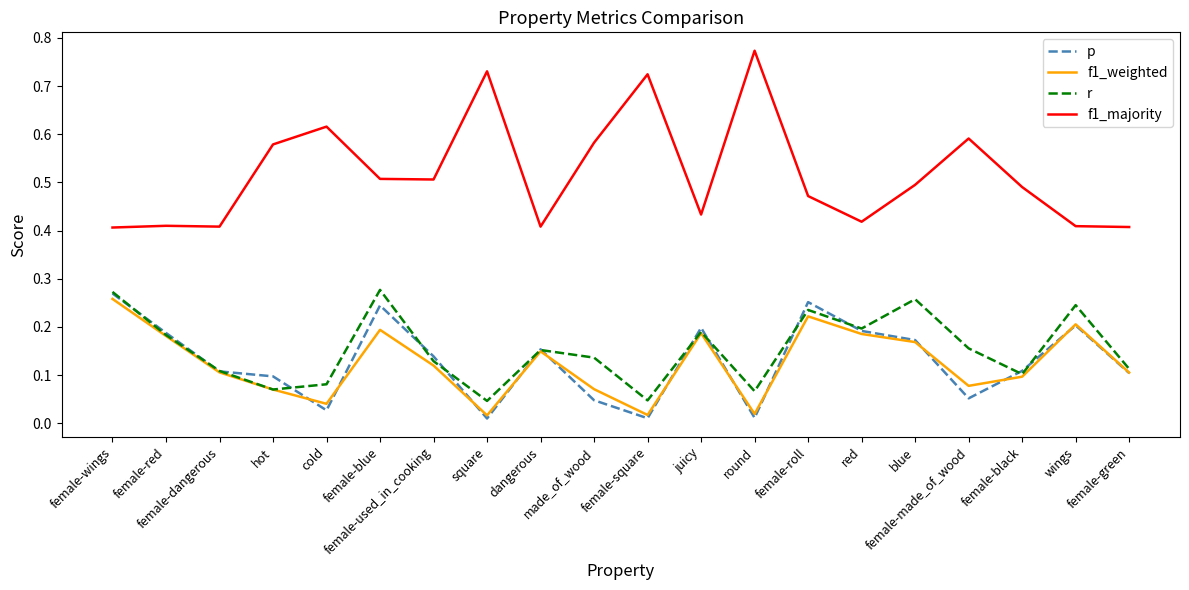

True or false: p has more than 0 points higher than both neighbors.

True